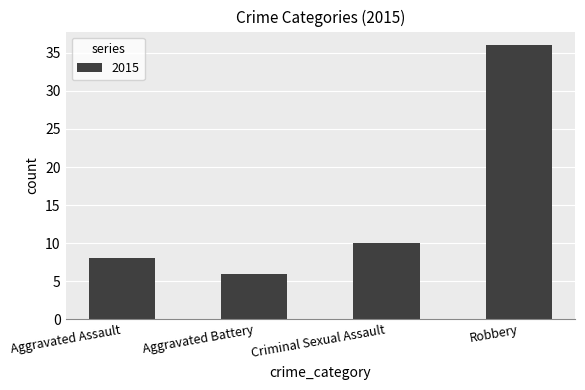

True or false: the data shows 6 at Criminal Sexual Assault.

False